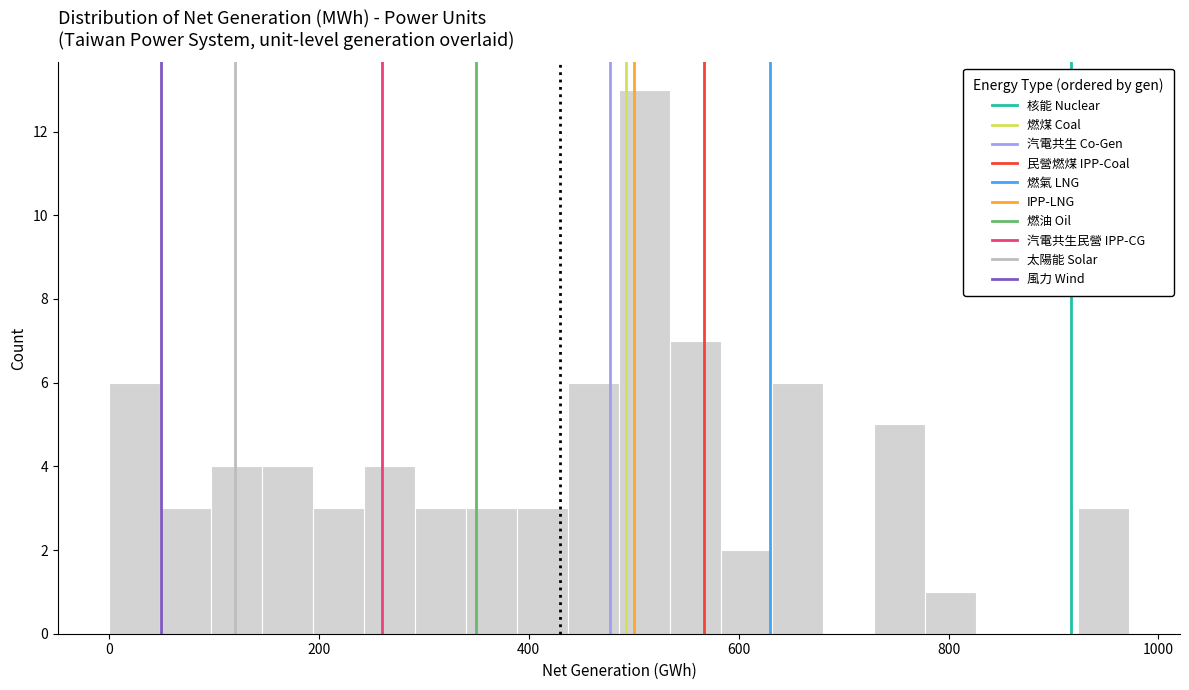

Around what value on the x-axis is the tallest bar? Give the approximate position of its centre, as read against the axis.

520